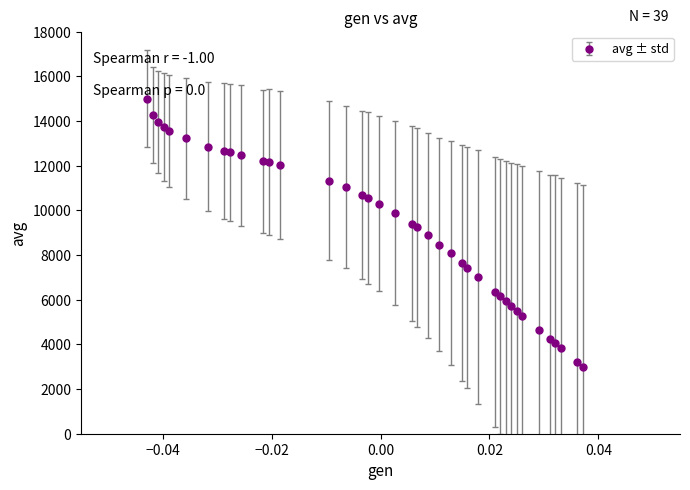

What is the greatest value displayed?

15000.0